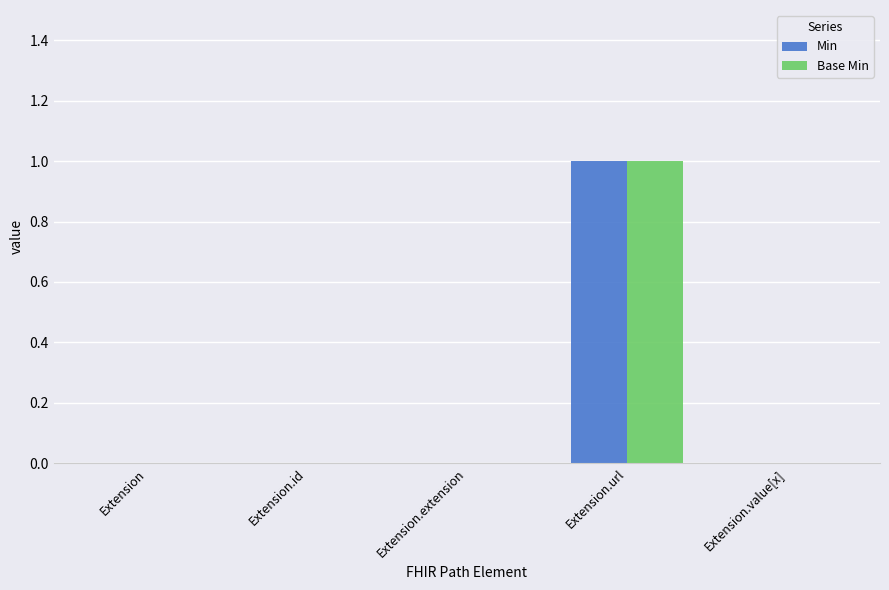

Which label corresponds to the largest value in the chart?

Extension.url